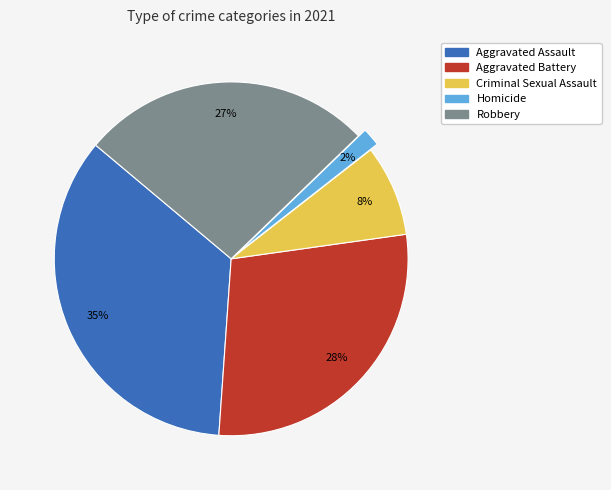

Count the number of slices in the pie.

5